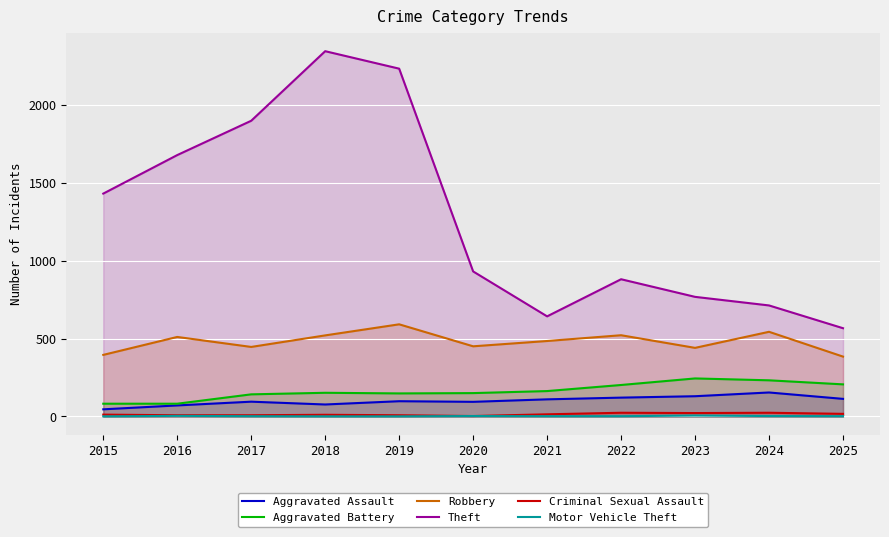

Rank the categories by Aggravated Assault value from lowest to highest.

2015, 2016, 2018, 2020, 2017, 2019, 2021, 2025, 2022, 2023, 2024